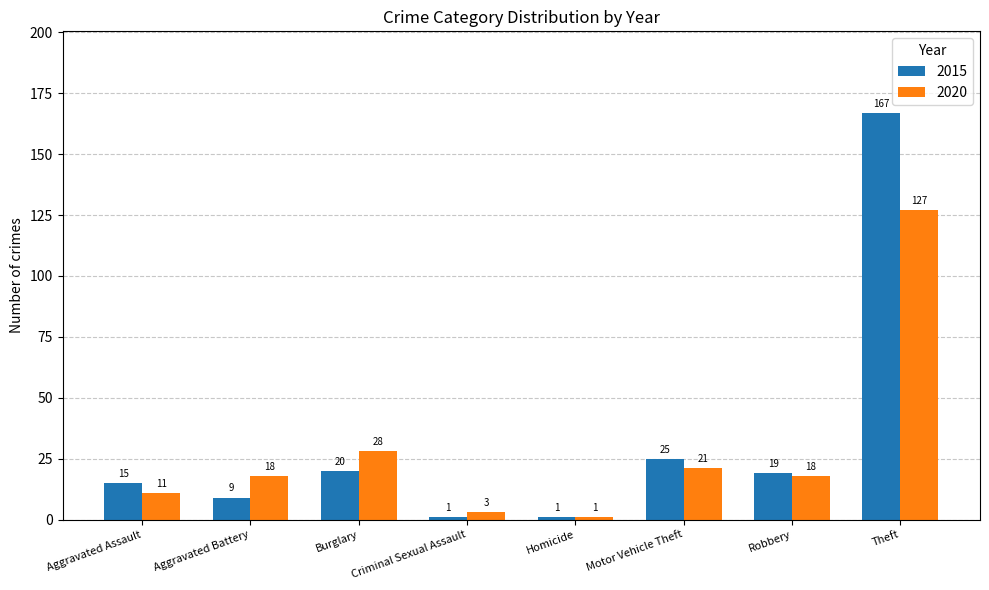

The 2015 series shows 5 at Motor Vehicle Theft. True or false?

False